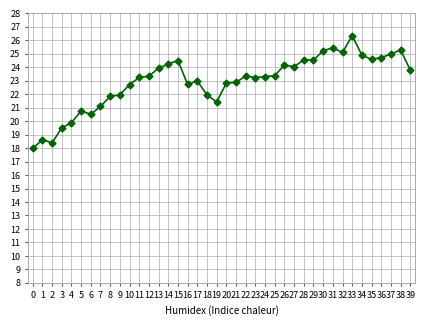

What is the difference between the values at 27 and 22?

0.7